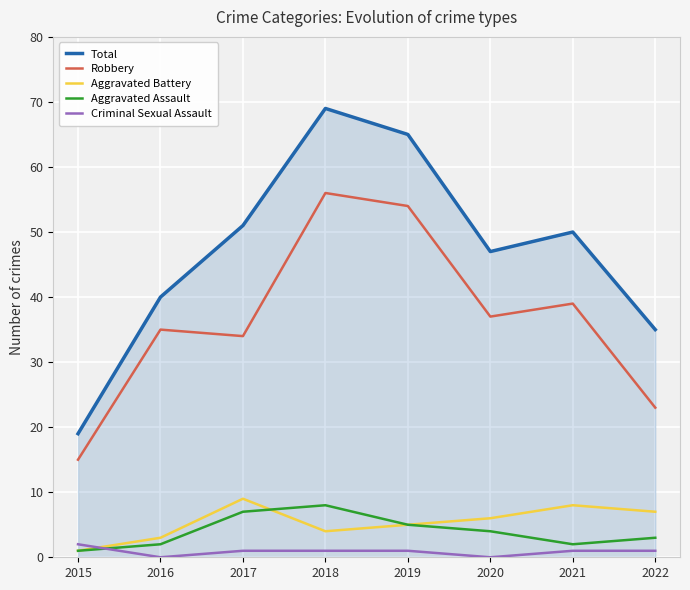

How many Aggravated Assault values are between 2 and 7?

6